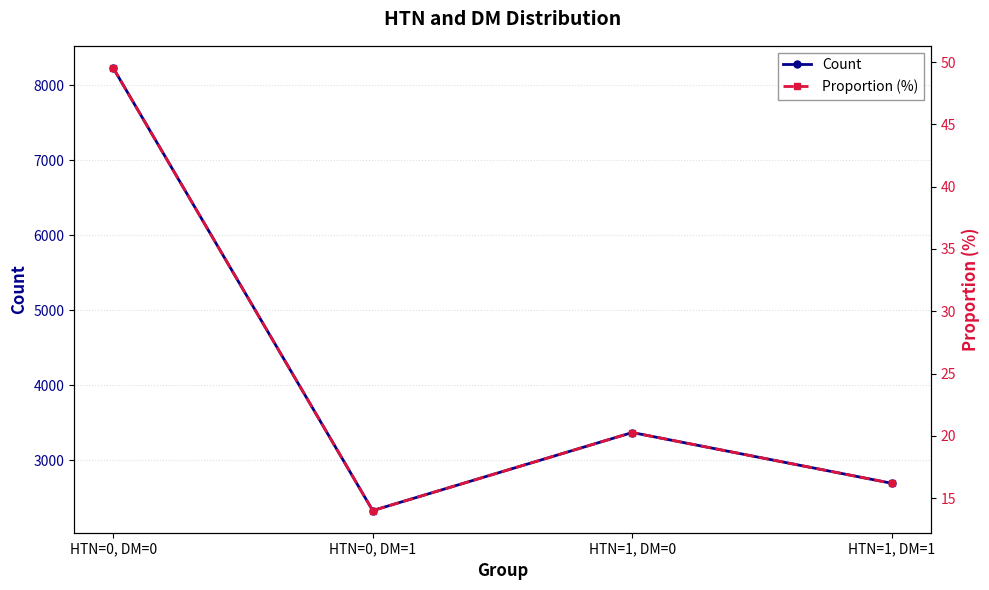

Rank the series by their average value, from highest to lowest.

Count, Proportion (%)